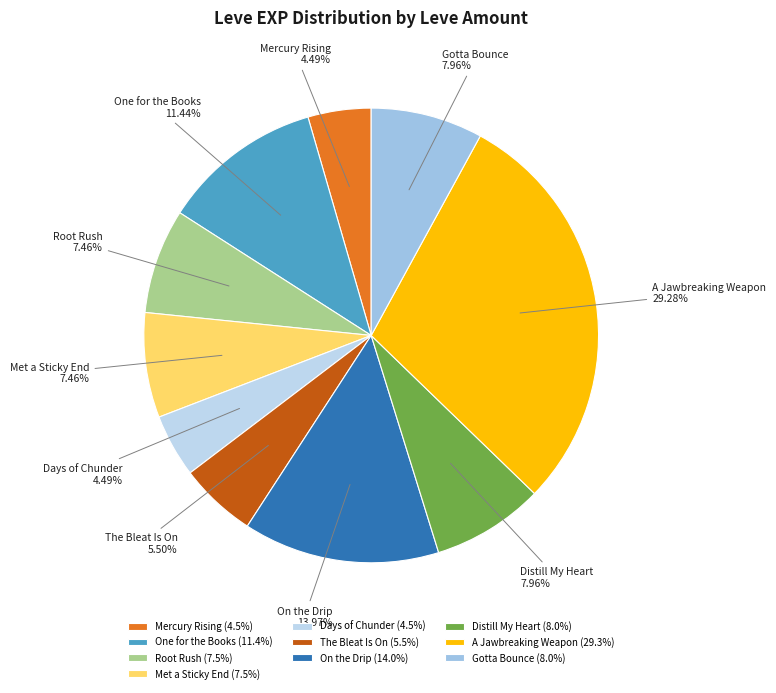

Do Days of Chunder and Gotta Bounce together represent more than half of the pie?

No